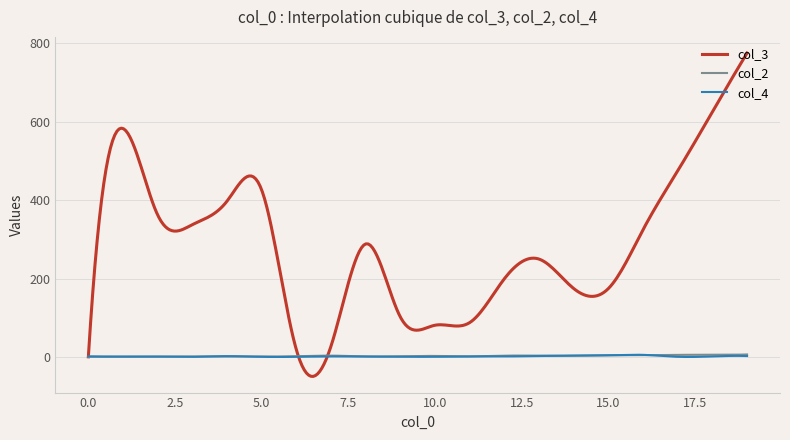

Which series has the largest total across all categories?

col_3